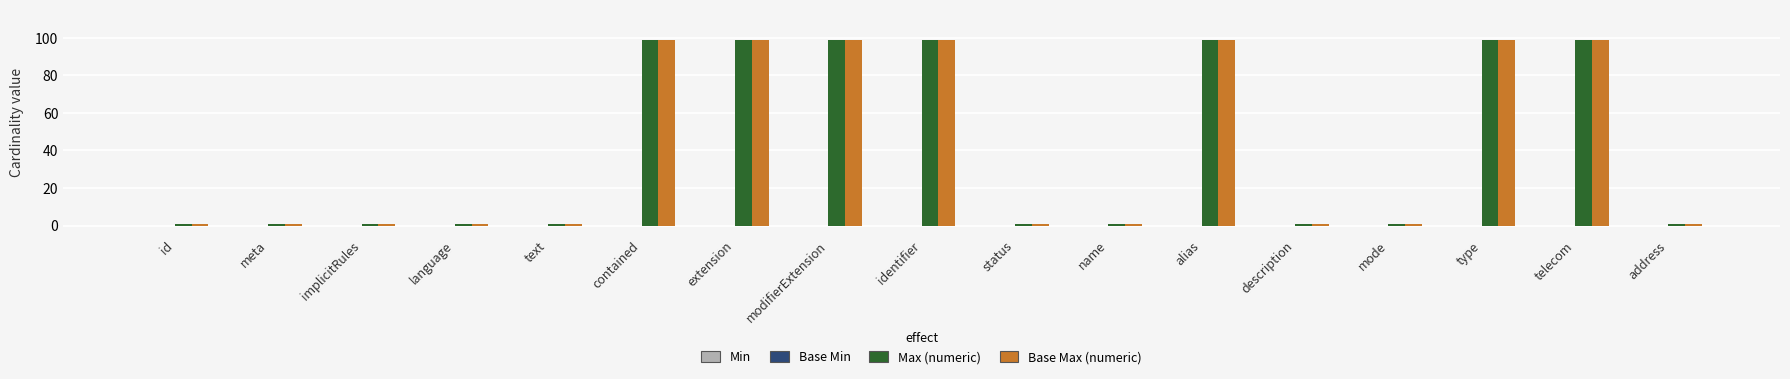

What is the value of the Base Max (numeric) bar at the 4th from the left?

1